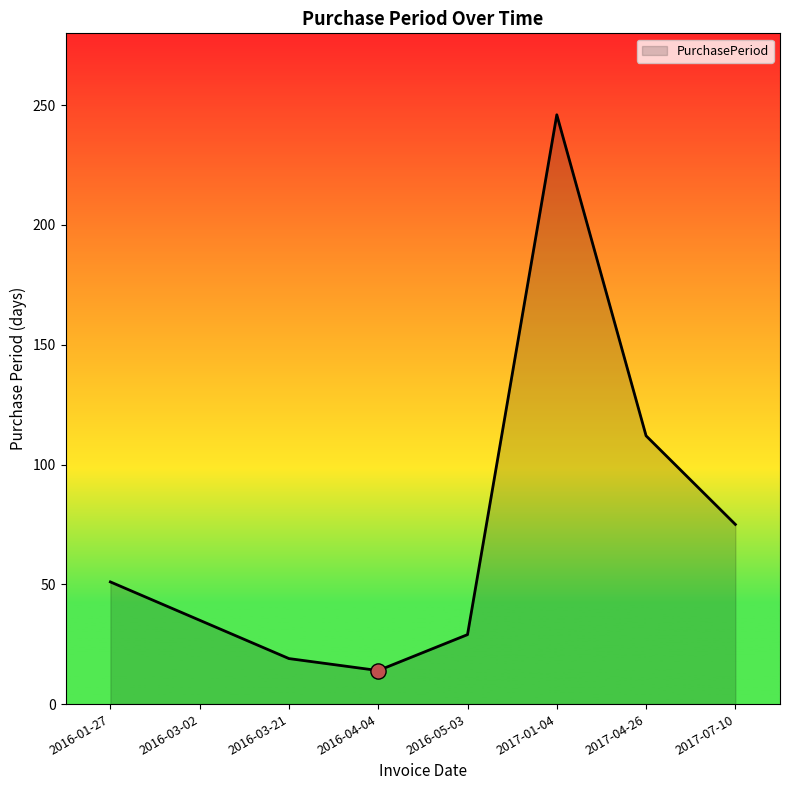

What is the ratio of the value at 2016-05-03 to the value at 2017-04-26?

0.3